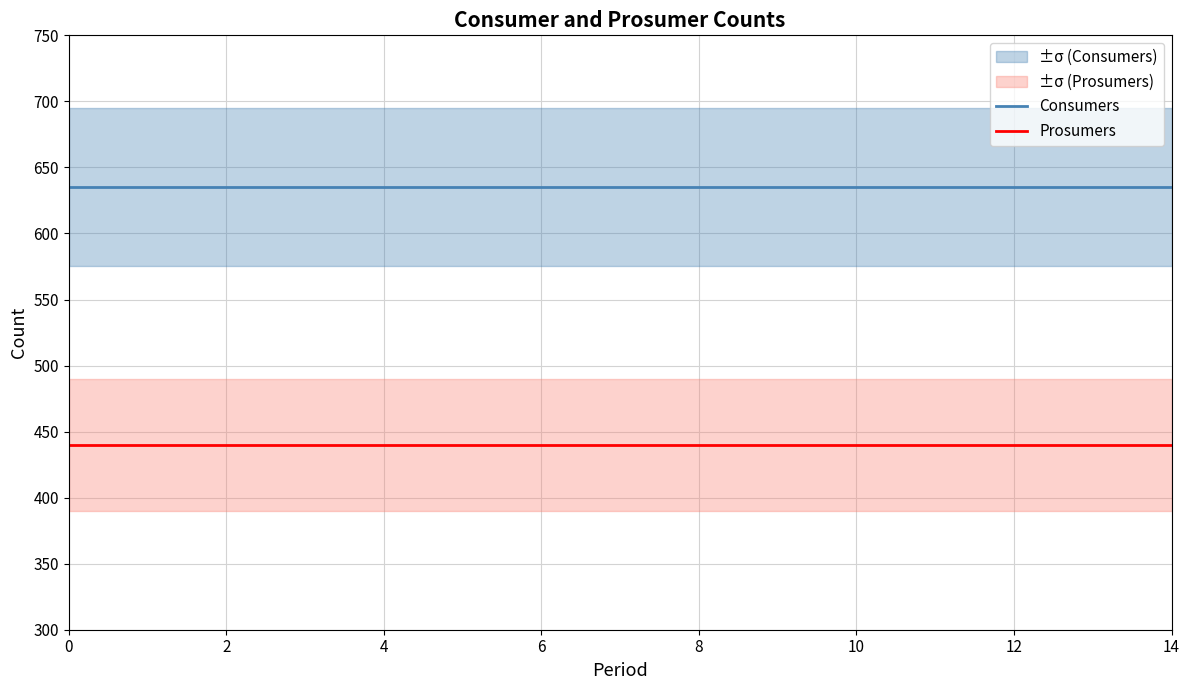

What is the maximum value for Consumers?

635